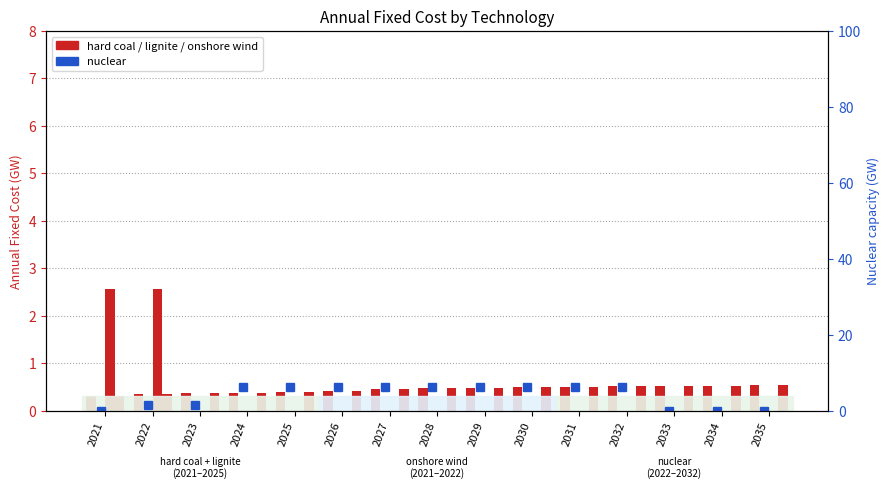

Rank the series by their maximum value, from highest to lowest.

nuclear, onshore wind, hard coal, lignite